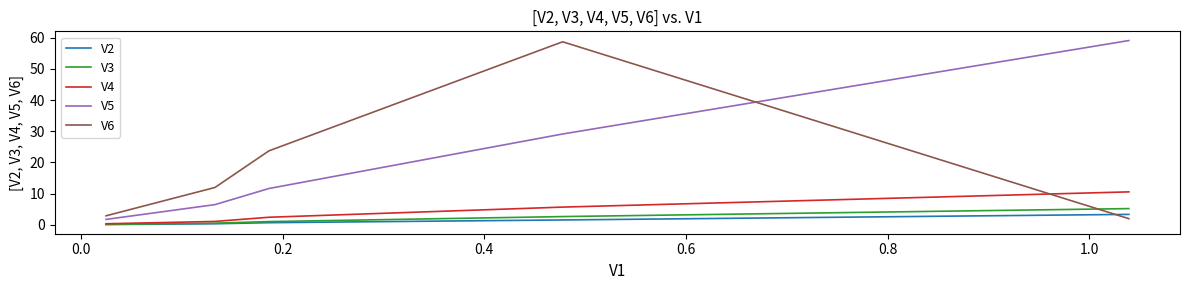

True or false: V5 and V4 intersect in this chart.

False